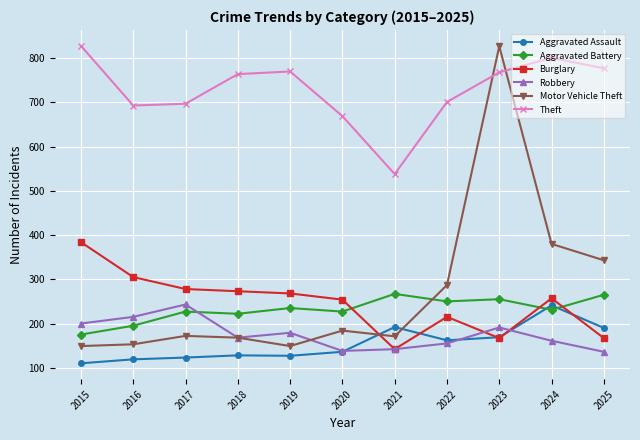

Is it true that Aggravated Assault equals 106 at 2025?

False